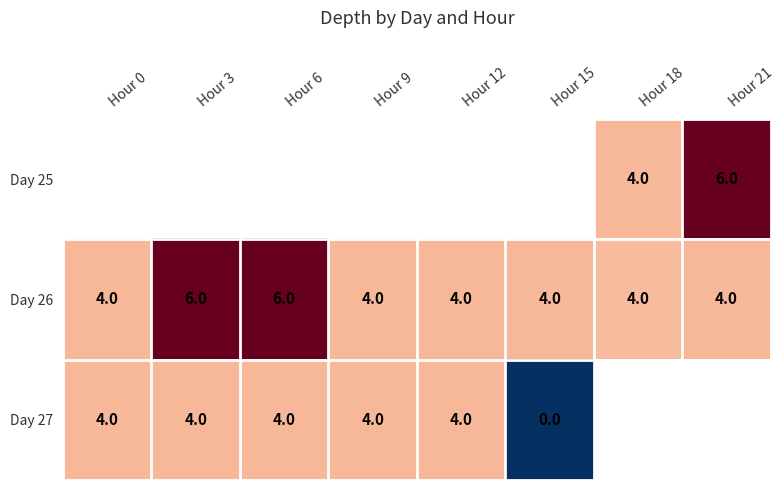

What is the minimum value for Day 26?

4